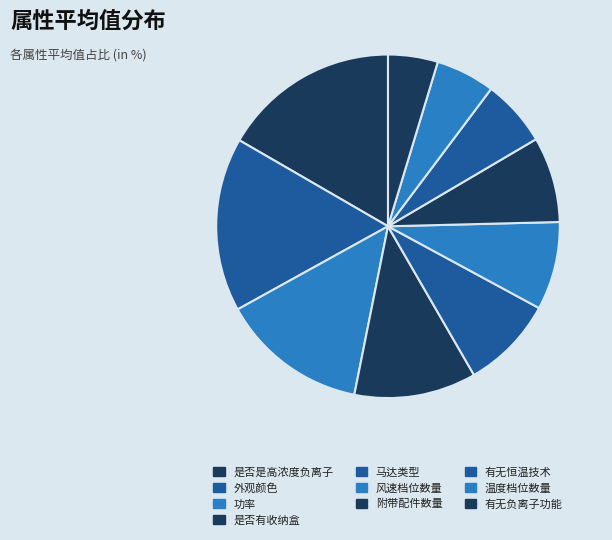

Does 外观颜色 represent more than half of the total?

No